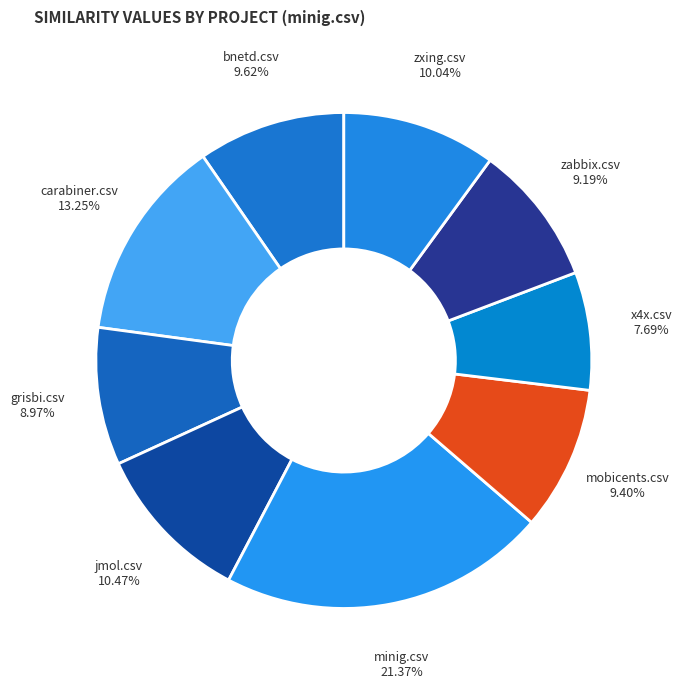

Which category has the smallest portion of the pie?

x4x.csv